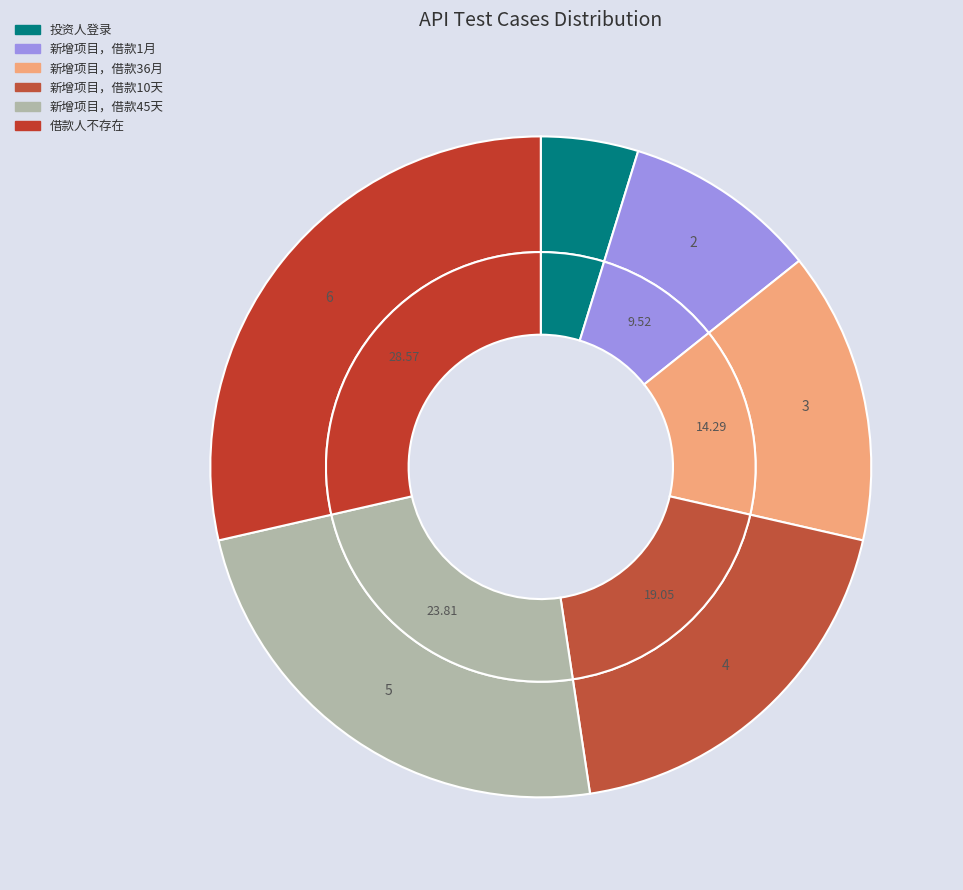

Combined, do 借款人不存在 and 新增项目，借款45天 account for over 50%?

Yes